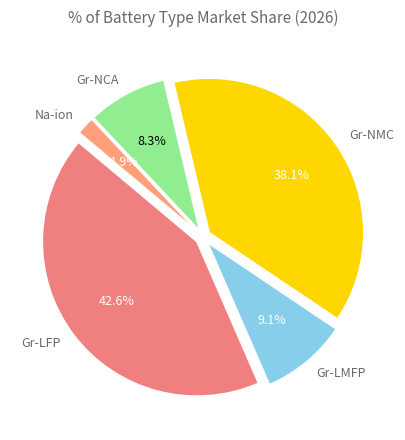

To the nearest percent, what portion does Na-ion represent?

2%